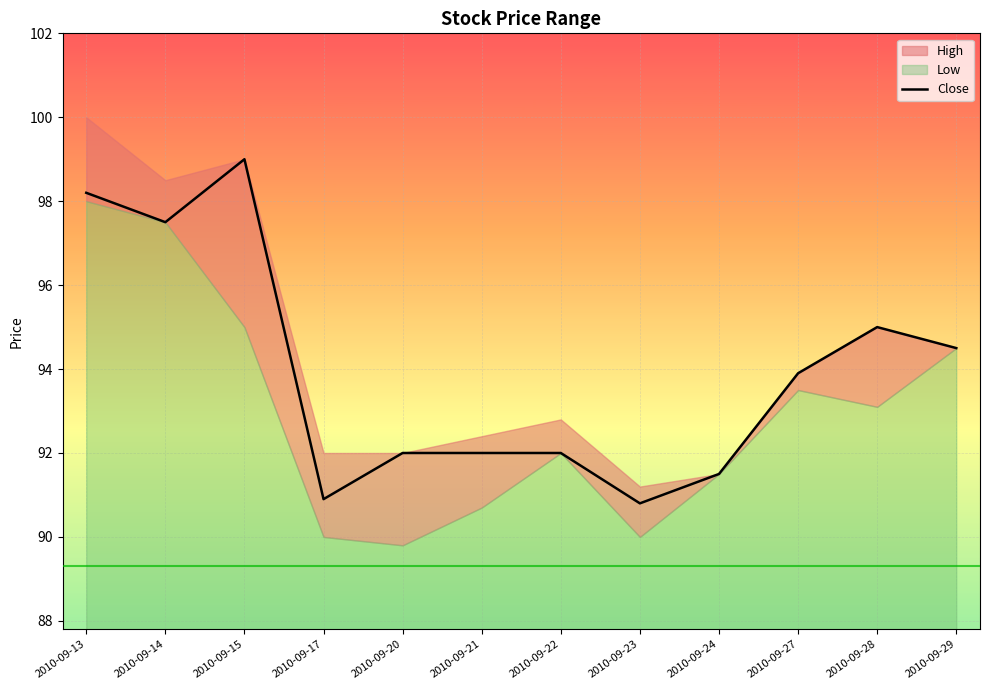

What is the ratio of the value at 2010-09-17 to the value at 2010-09-28?

1.0